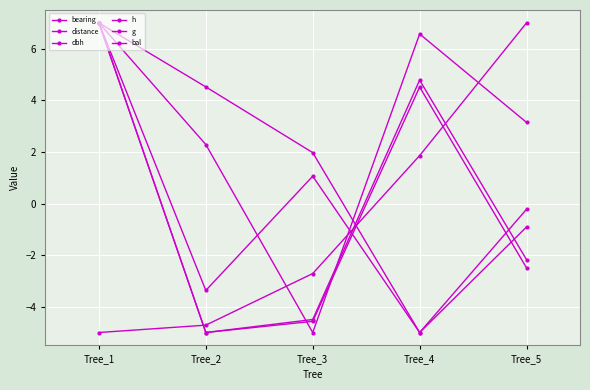

What is the lowest value of the bearing series?

-5.0